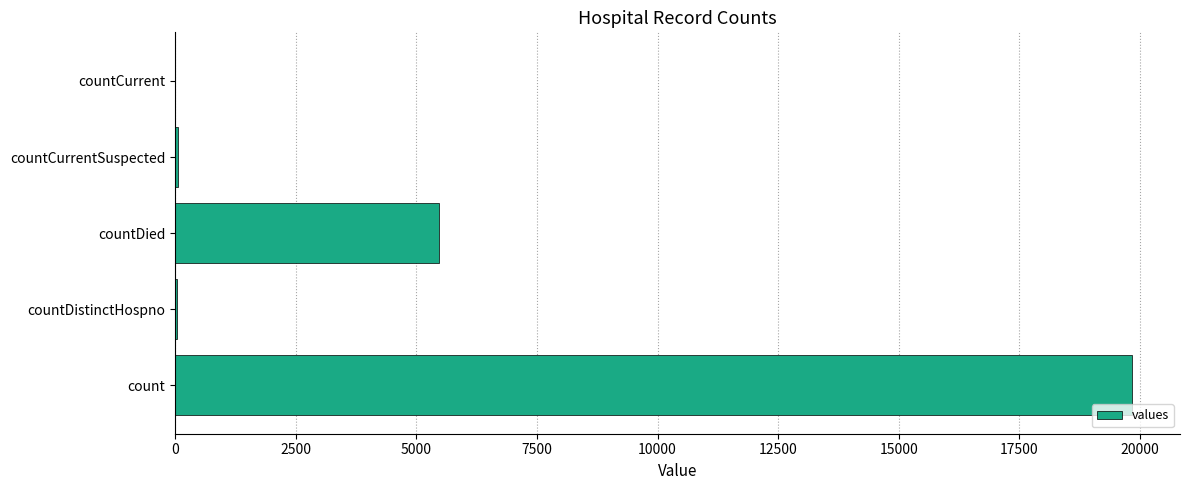

What is the greatest value displayed?

19838